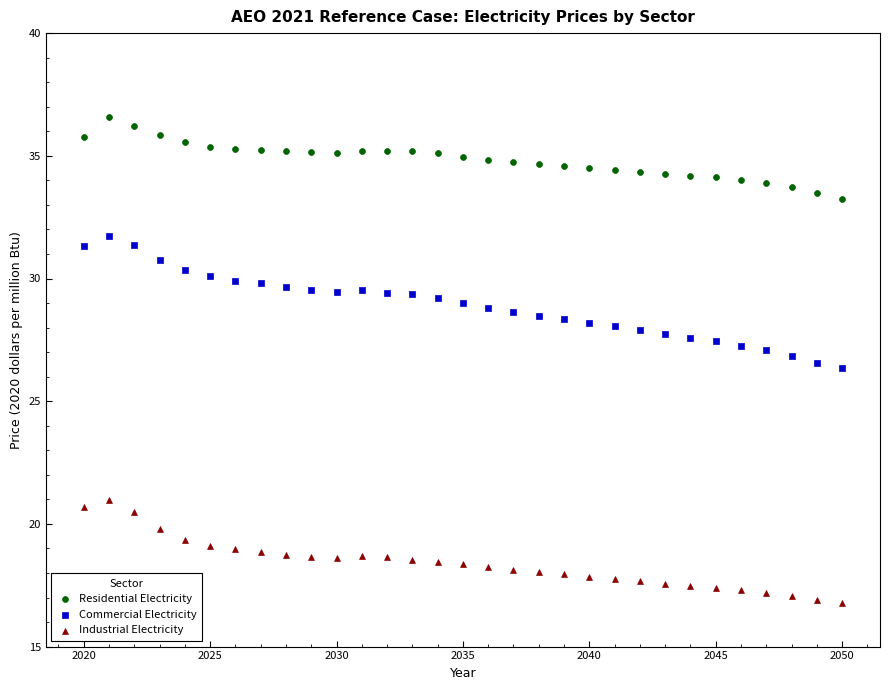

Across all data points, what is the range of Y values (max minus min)?

19.8